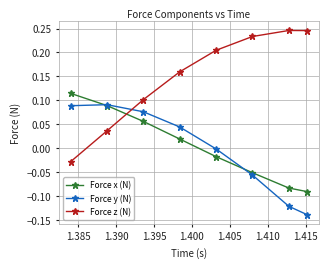

Which series has the largest total across all categories?

Force z (N)